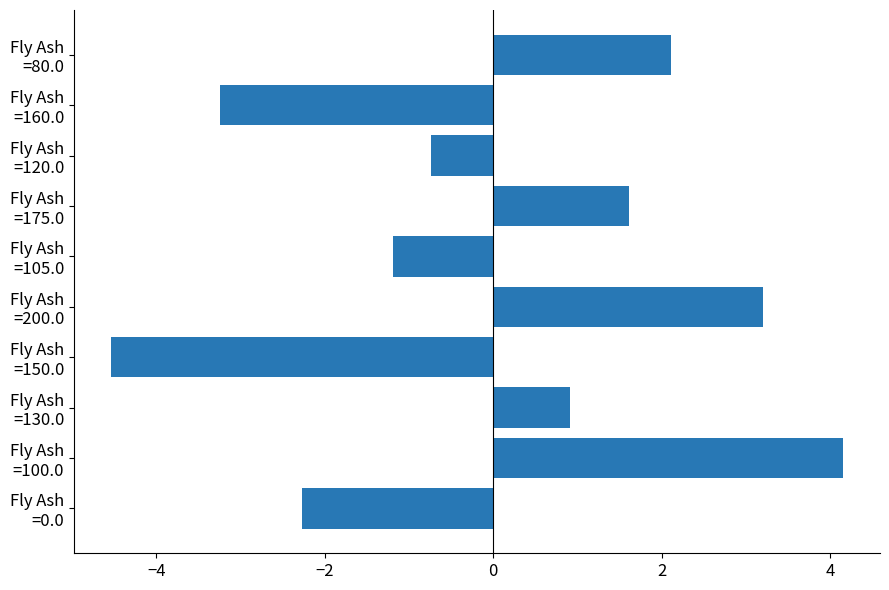

What is the difference between the maximum and minimum values?

8.7